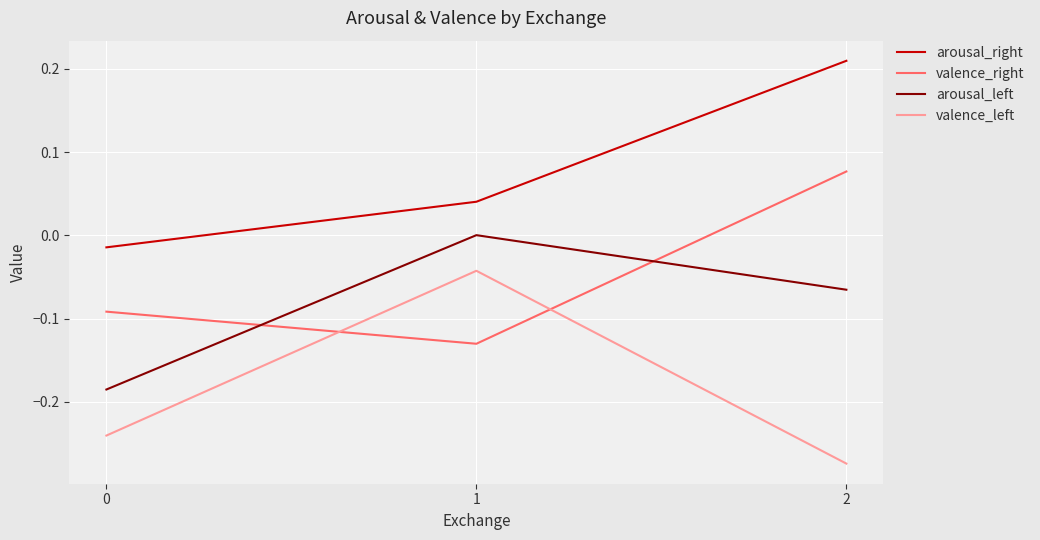

How many distinct data groups are displayed?

4